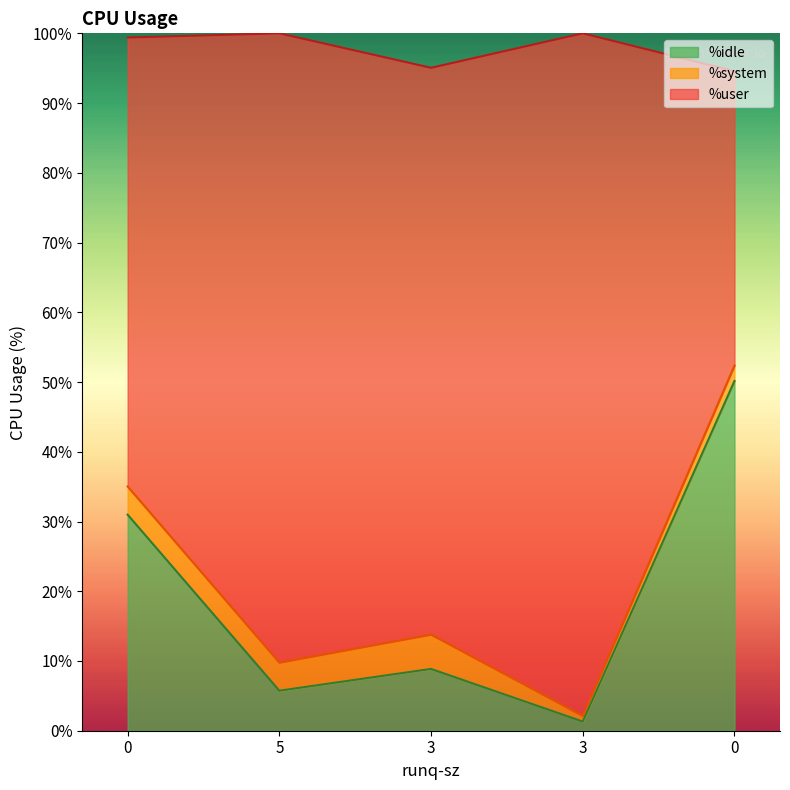

What are all the series names shown in the legend?

%idle, %system, %user